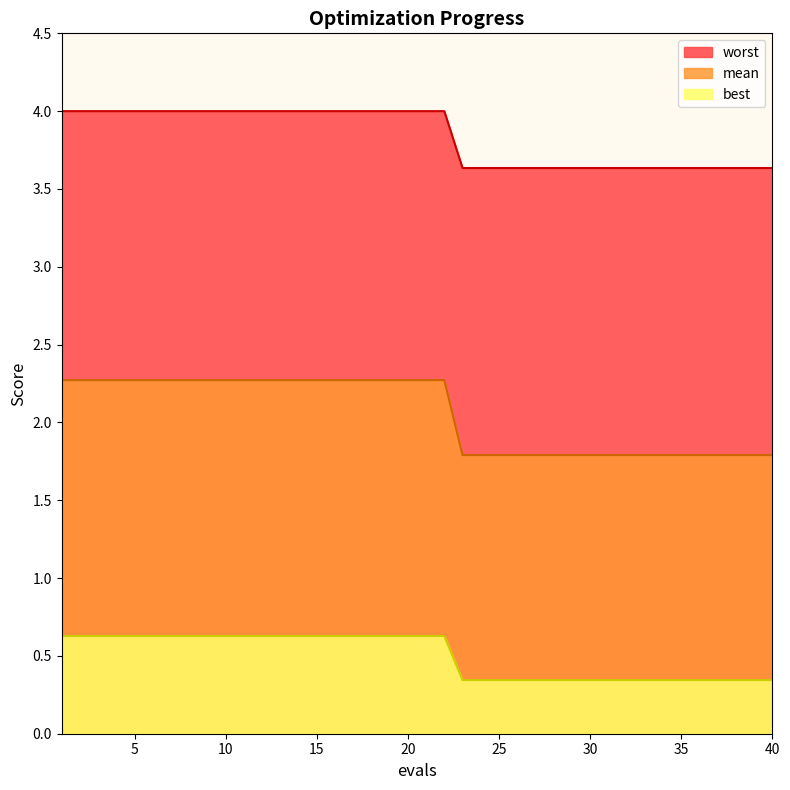

Does the chart display data point markers on the line(s)?

No